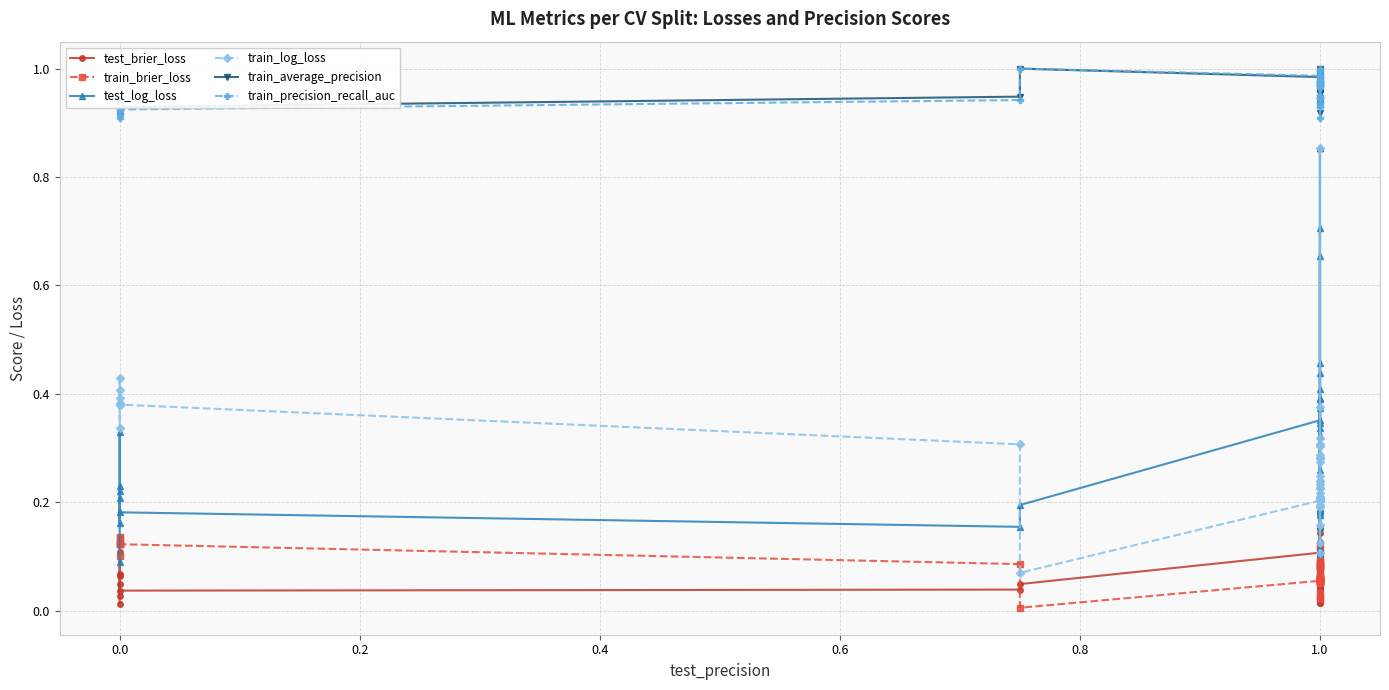

True or false: train_precision_recall_auc and train_log_loss cross at least once.

False